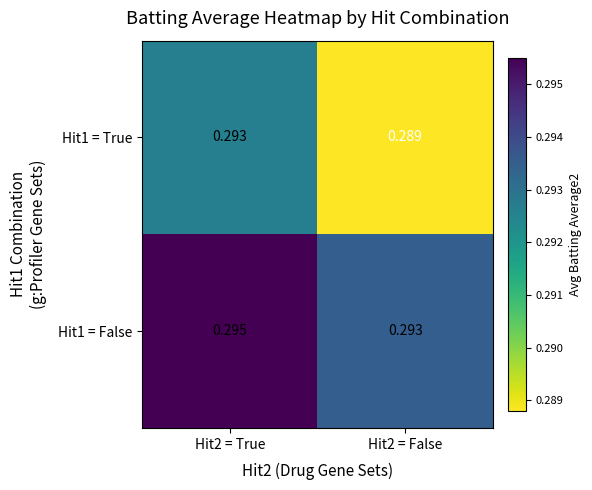

Which series changed the most between Hit2 = True and Hit2 = False?

Hit1 = True